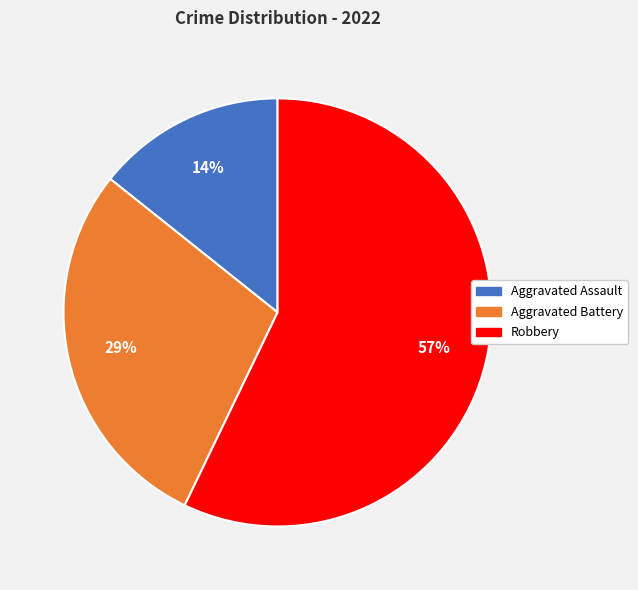

How many slices are in this pie chart?

3